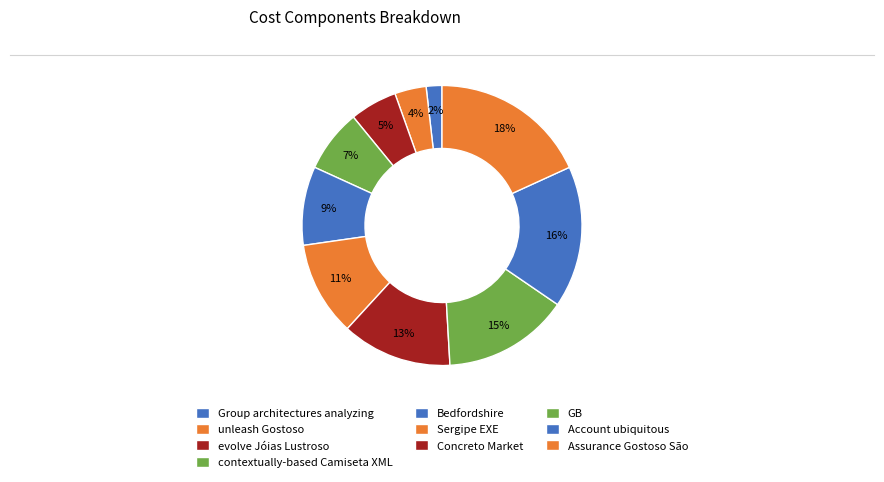

What percentage is the GB slice, to the nearest percent?

15%